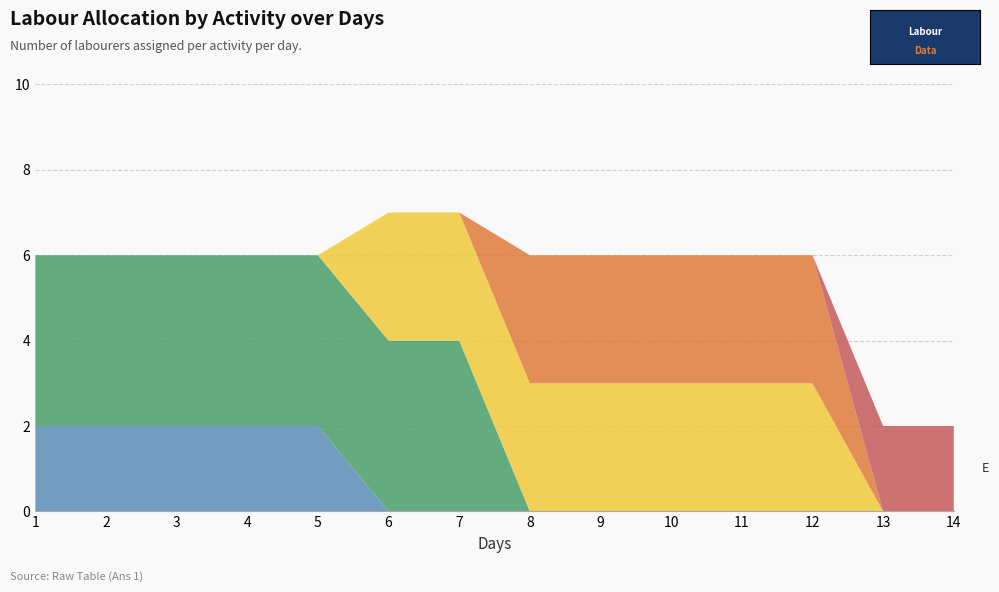

Reading left to right, transcribe all the data shown in this chart.

A: 1=2	2=2	3=2	4=2	5=2	6=0	7=0	8=0	9=0	10=0	11=0	12=0	13=0	14=0
B: 1=4	2=4	3=4	4=4	5=4	6=4	7=4	8=0	9=0	10=0	11=0	12=0	13=0	14=0
C: 1=0	2=0	3=0	4=0	5=0	6=3	7=3	8=3	9=3	10=3	11=3	12=3	13=0	14=0
D: 1=0	2=0	3=0	4=0	5=0	6=0	7=0	8=3	9=3	10=3	11=3	12=3	13=0	14=0
E: 1=0	2=0	3=0	4=0	5=0	6=0	7=0	8=0	9=0	10=0	11=0	12=0	13=2	14=2